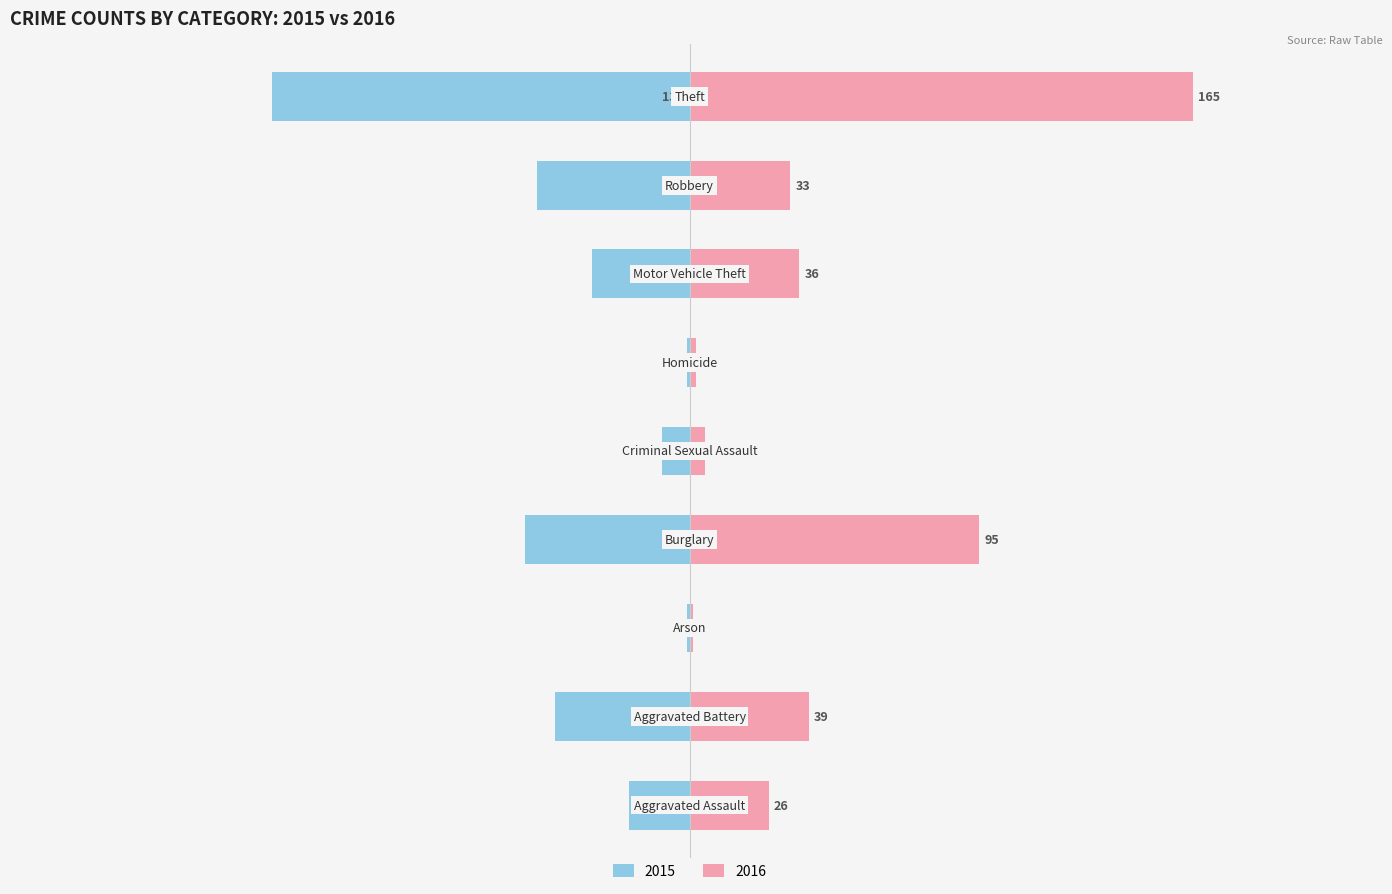

Rank the categories by 2016 value from lowest to highest.

Arson, Homicide, Criminal Sexual Assault, Aggravated Assault, Robbery, Motor Vehicle Theft, Aggravated Battery, Burglary, Theft